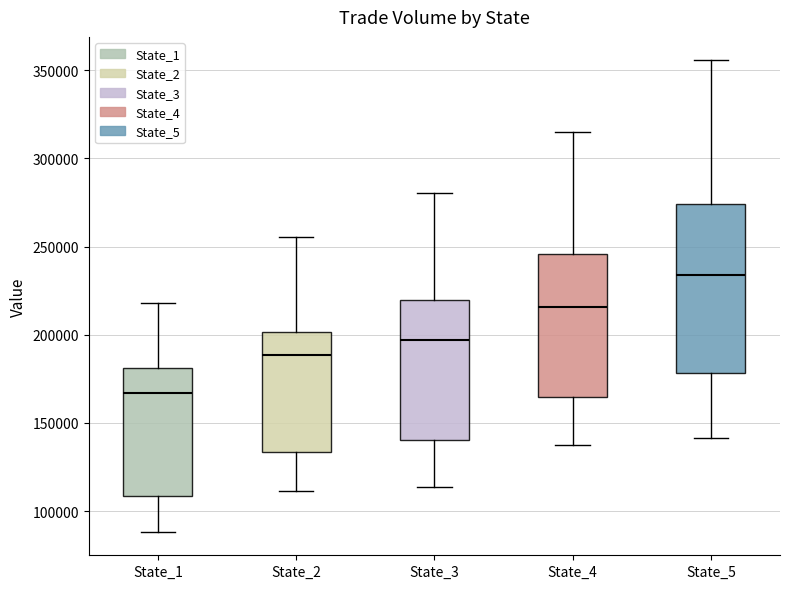

Reading left to right, transcribe this box plot: for each box, give where its median line is, the range the box spans, and where its two whiskers end, as read against the y-axis. The values are not printed on the chart, so give them approximately, as read against the axis.

State_1: median 165000, box 110000 to 180000, whiskers 90000 to 220000
State_2: median 190000, box 135000 to 200000, whiskers 110000 to 255000
State_3: median 195000, box 140000 to 220000, whiskers 115000 to 280000
State_4: median 215000, box 165000 to 245000, whiskers 135000 to 315000
State_5: median 235000, box 180000 to 275000, whiskers 140000 to 355000